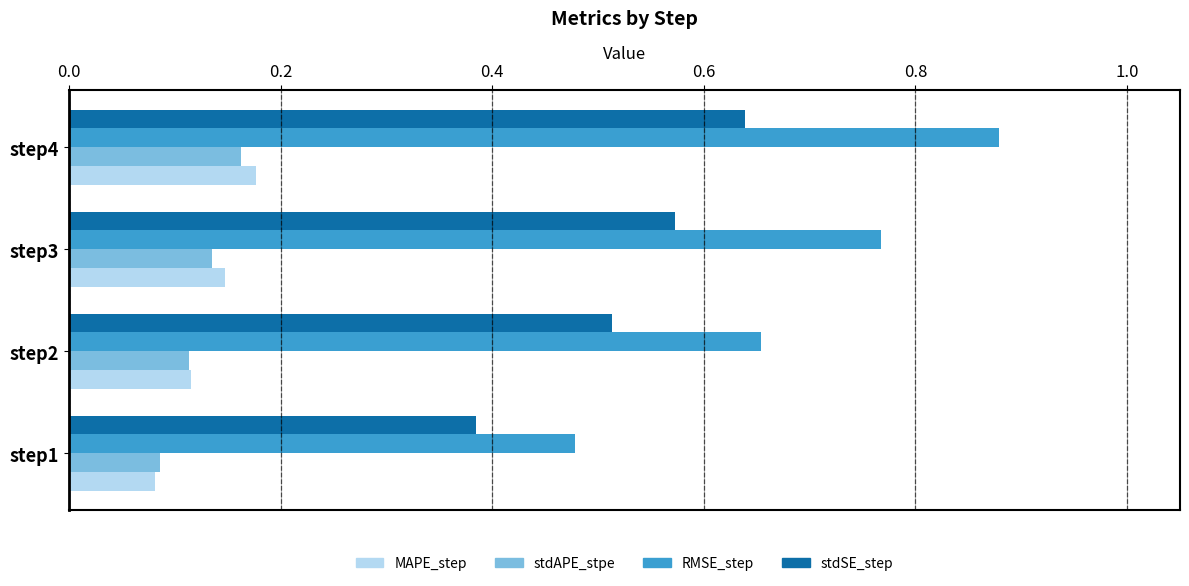

How many MAPE_step values are between 0 and 1?

4